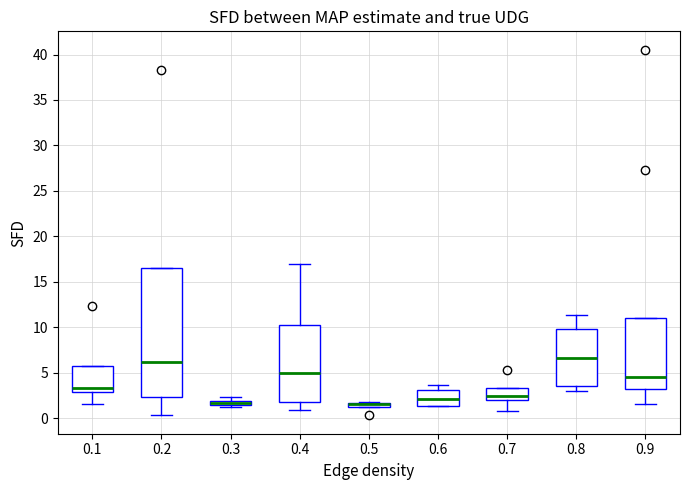

Which box is the tallest, from its lower edge to its upper edge?

0.2